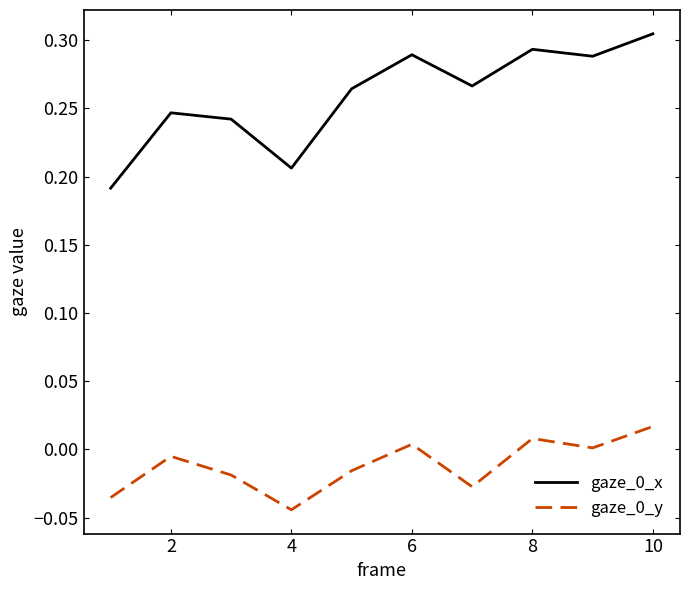

How many categories are shown in the chart?

10